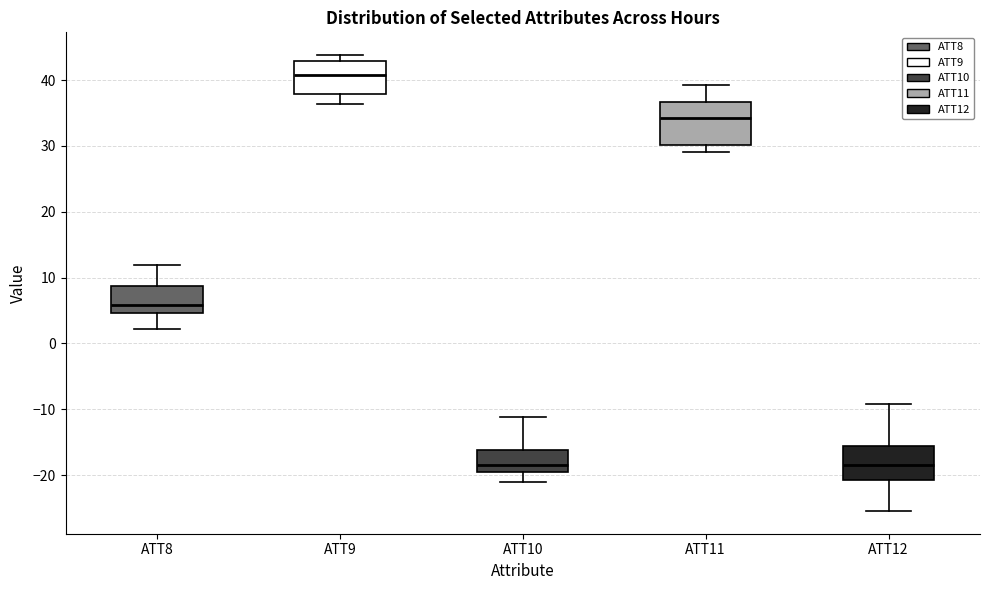

Reading left to right, transcribe this box plot: for each box, give where its median line is, the range the box spans, and where its two whiskers end, as read against the y-axis. The values are not printed on the chart, so give them approximately, as read against the axis.

ATT8: median 6, box 5 to 9, whiskers 2 to 12
ATT9: median 41, box 38 to 43, whiskers 36 to 44
ATT10: median -19, box -20 to -16, whiskers -21 to -11
ATT11: median 34, box 30 to 37, whiskers 29 to 39
ATT12: median -18, box -21 to -16, whiskers -25 to -9